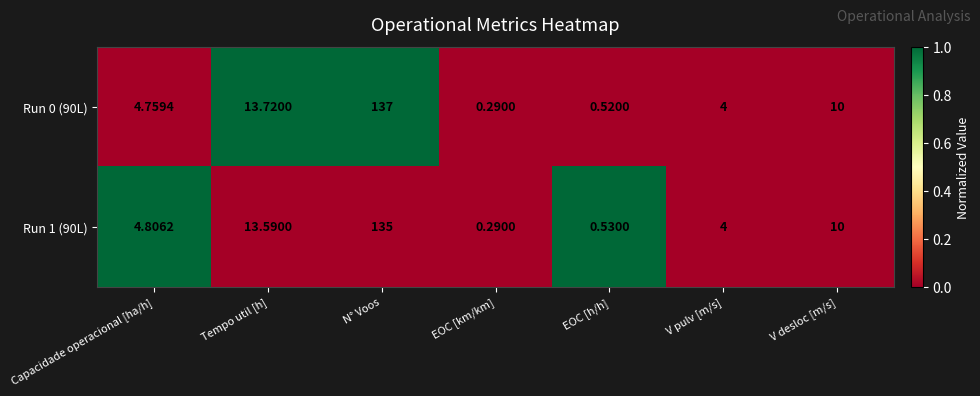

Which category has the highest value in the Run 1 (90L) series?

N° Voos